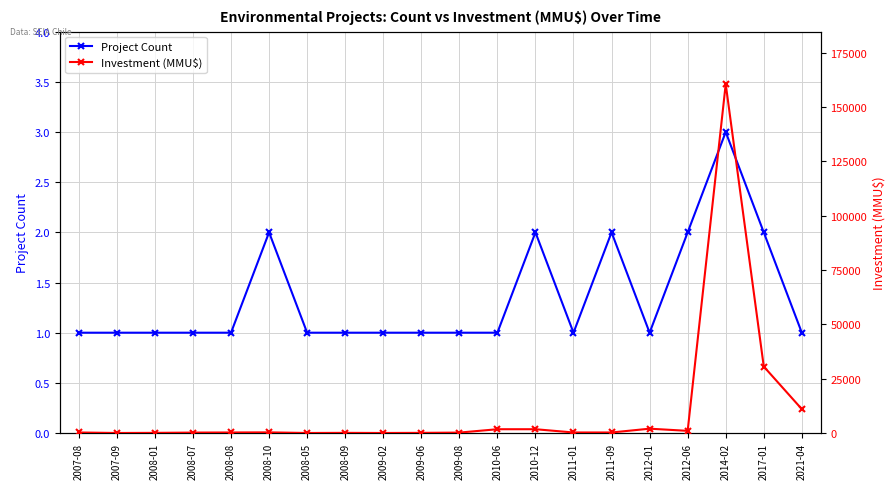

What position from the right is 2011-01?

7